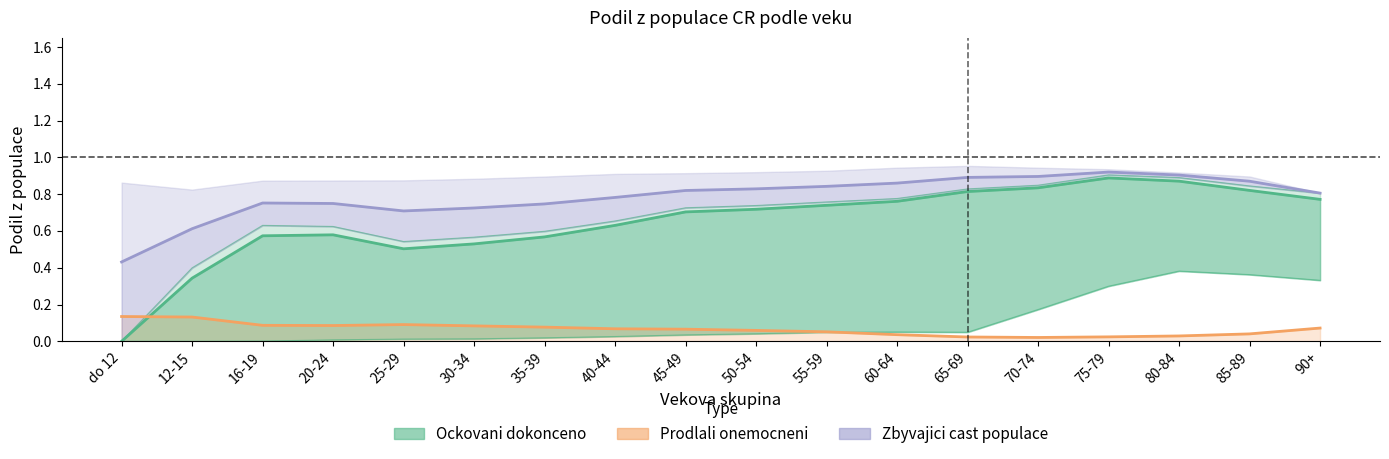

The value of Zbyvajici cast populace at 50-54 is 0.8. True or false?

True